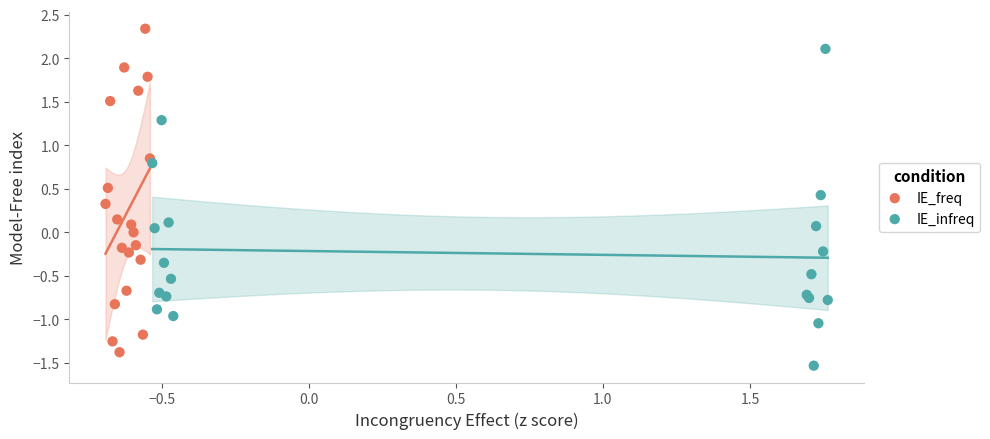

Which series reaches the maximum Y coordinate?

IE_freq